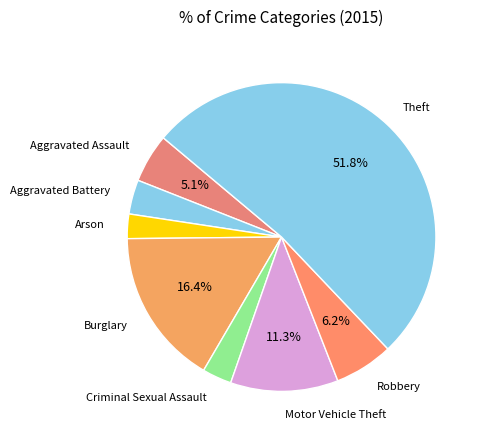

Count the number of slices in the pie.

8